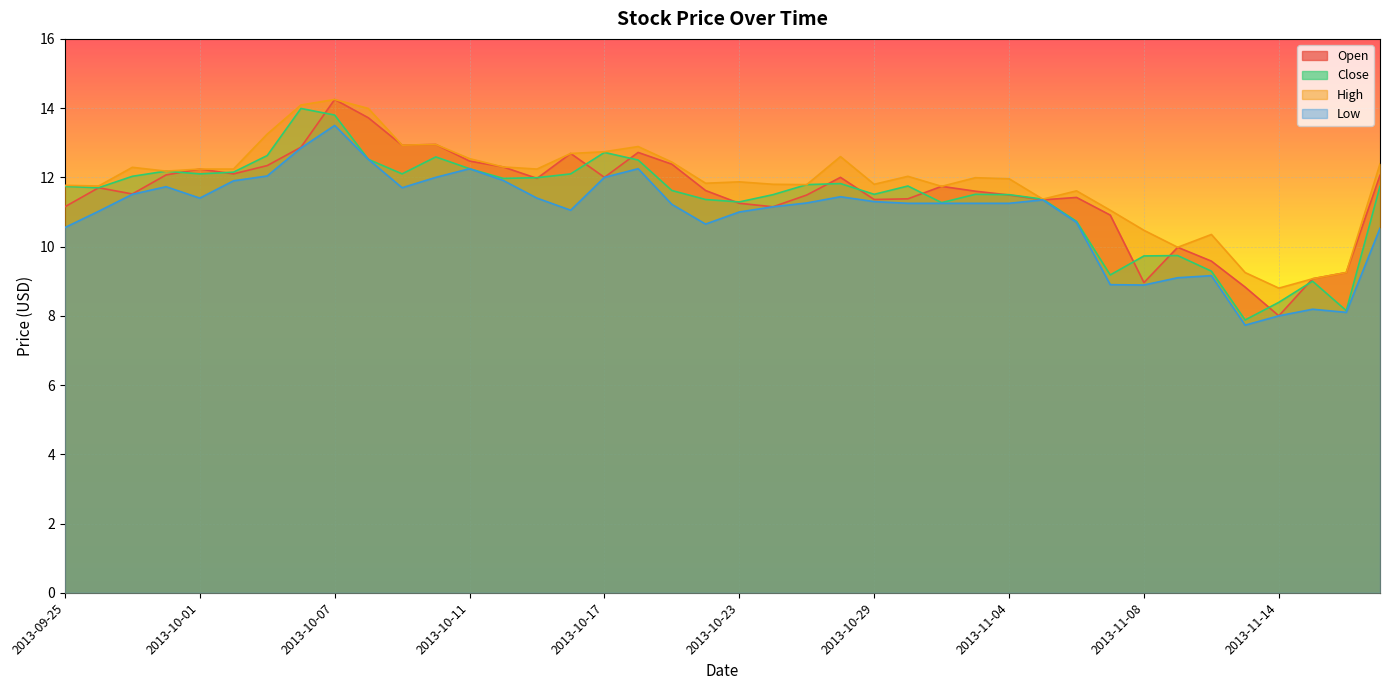

List the series in order of their overall mean, lowest first.

Low, Close, Open, High